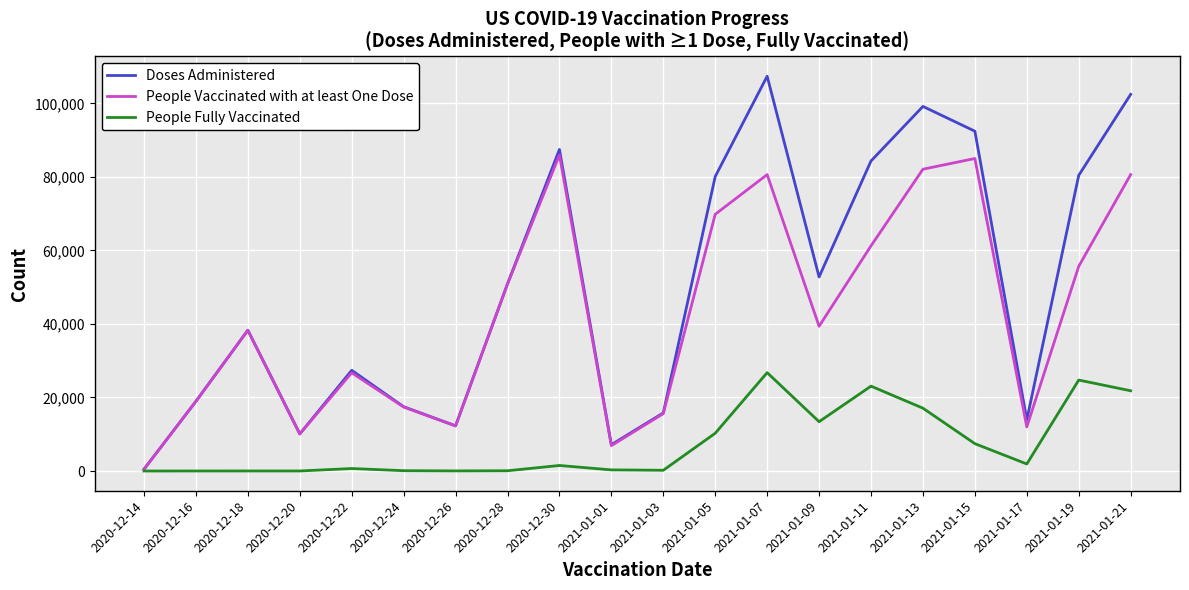

What is the maximum value shown in the chart?

107375